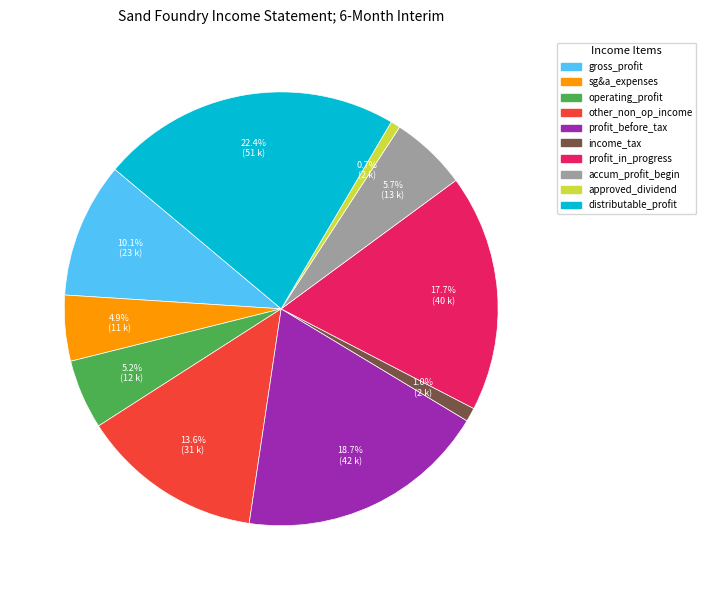

Count the number of slices in the pie.

10